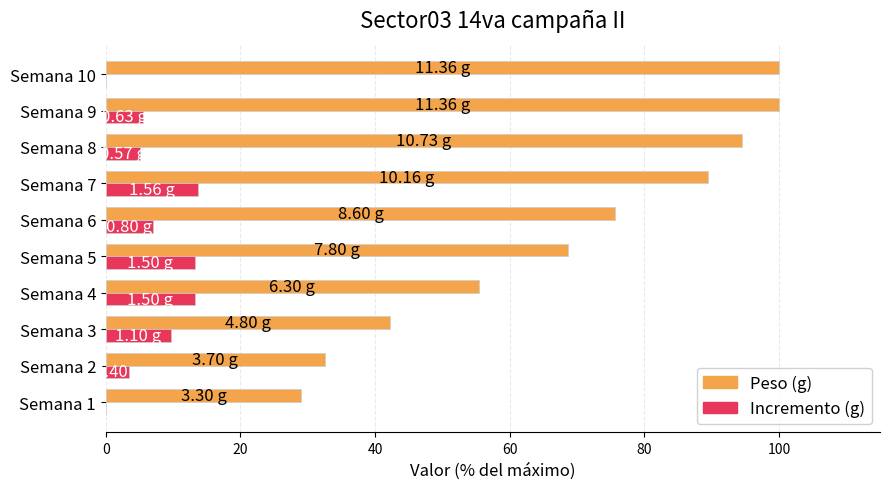

What is the total value across all series at Semana 10?

100.0